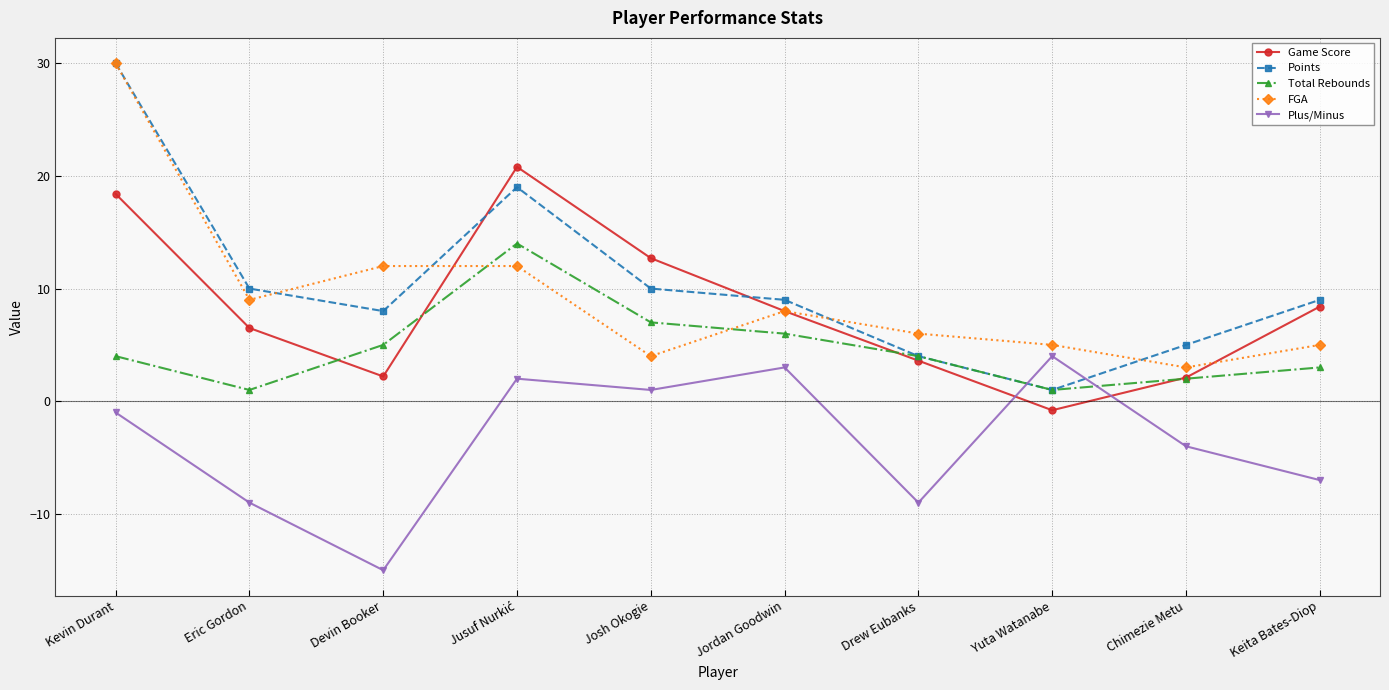

Is the value of Plus/Minus at Kevin Durant greater than the value of Total Rebounds at Jordan Goodwin?

No